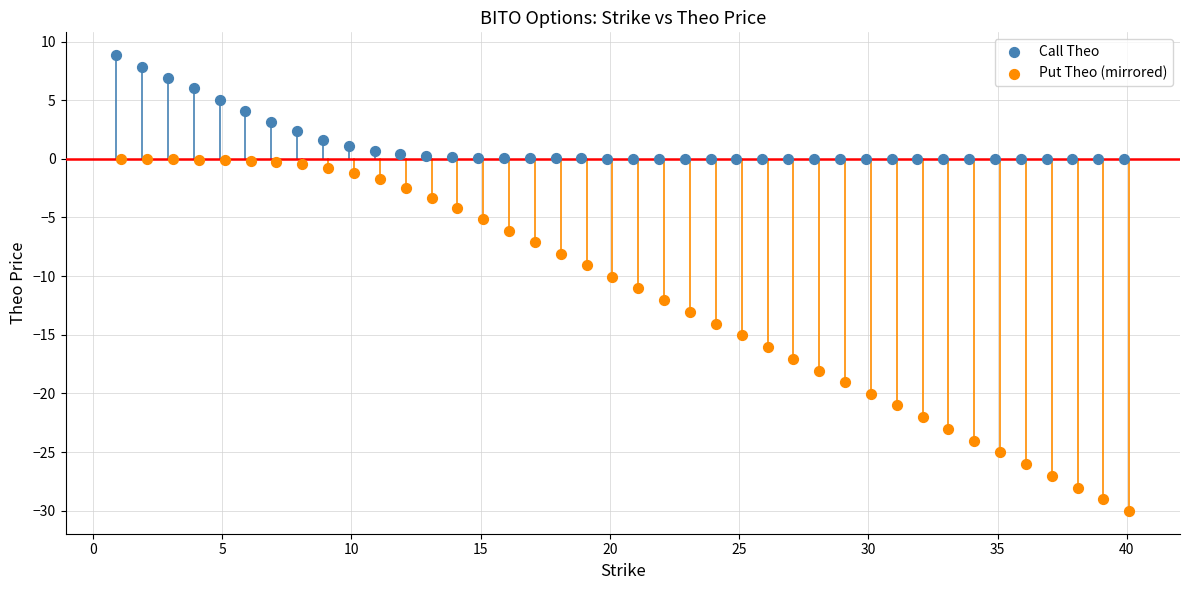

What are all the series names shown in the legend?

Call Theo, Put Theo (mirrored)